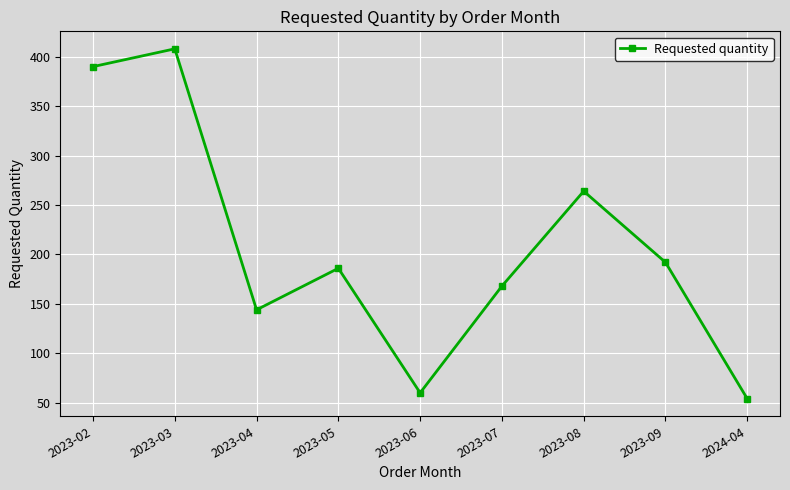

What is the ratio of the value at 2023-07 to the value at 2023-02?

0.4